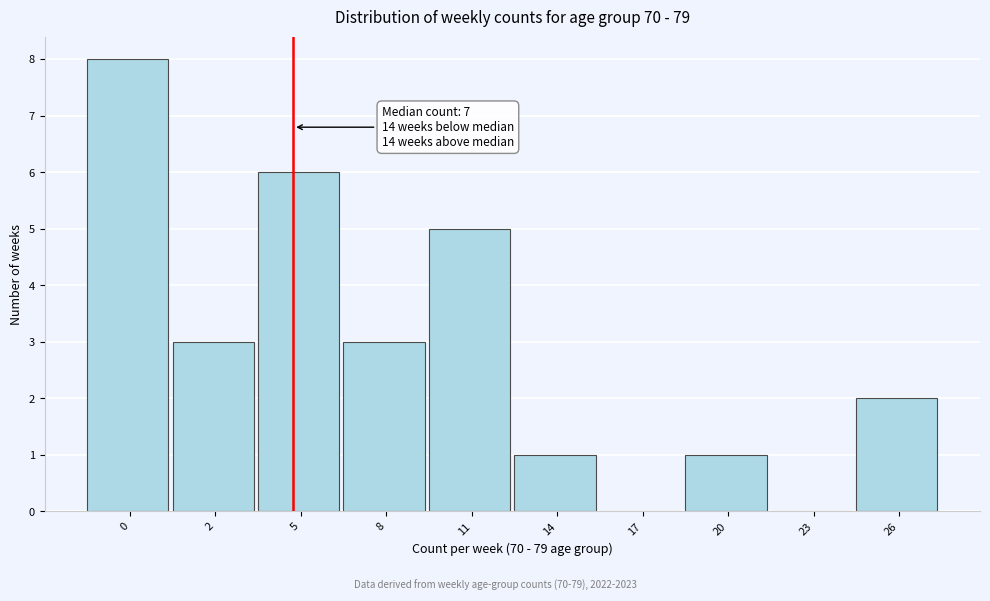

Reading left to right, list all the values displayed in this chart.

0=8	2=3	5=6	8=3	11=5	14=1	17=0	20=1	23=0	26=2